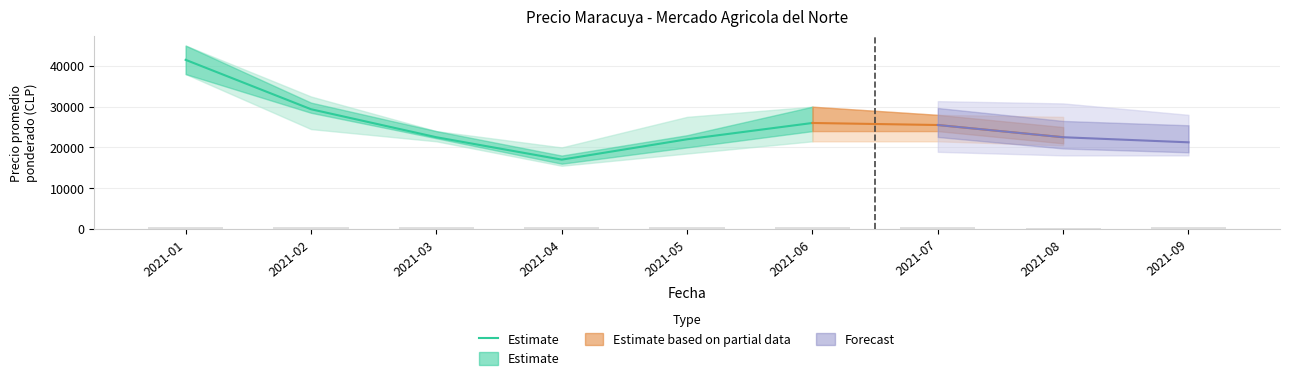

Is it true that the value at 2021-06 is 16757?

False